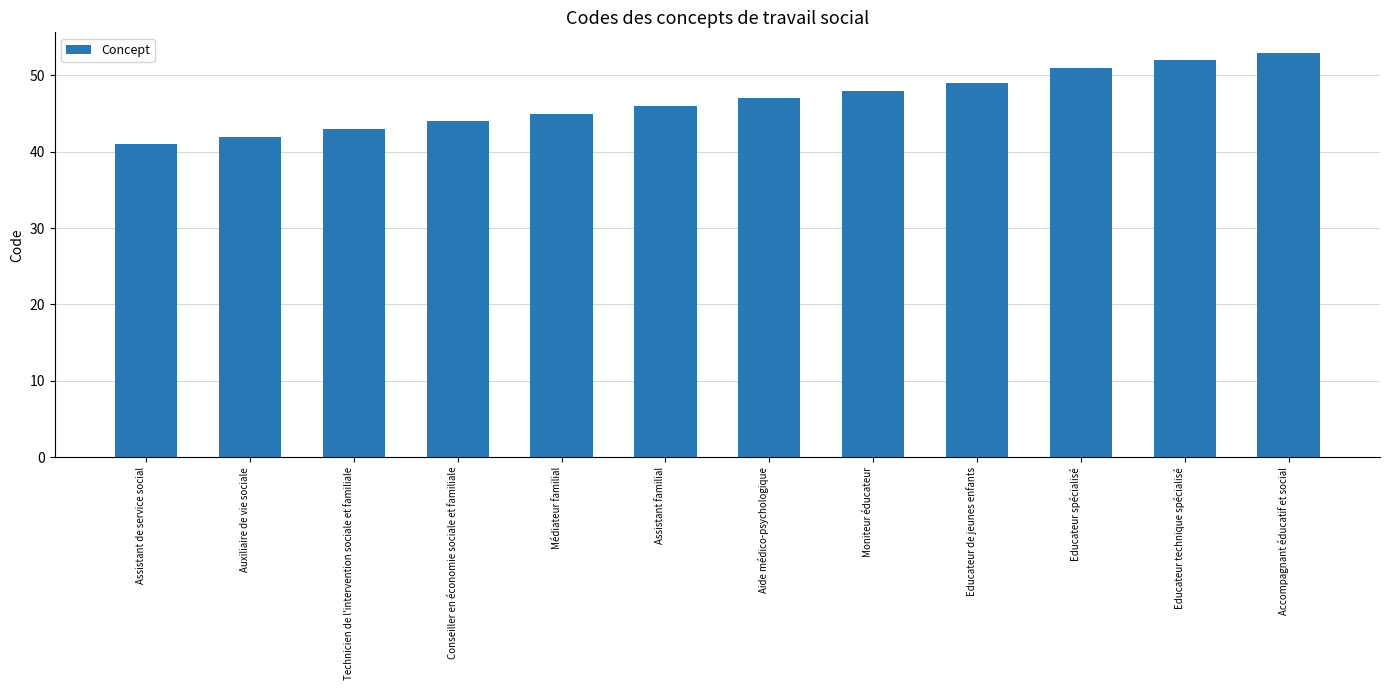

What is the ratio of the value at Aide médico-psychologique to the value at Educateur spécialisé?

0.9